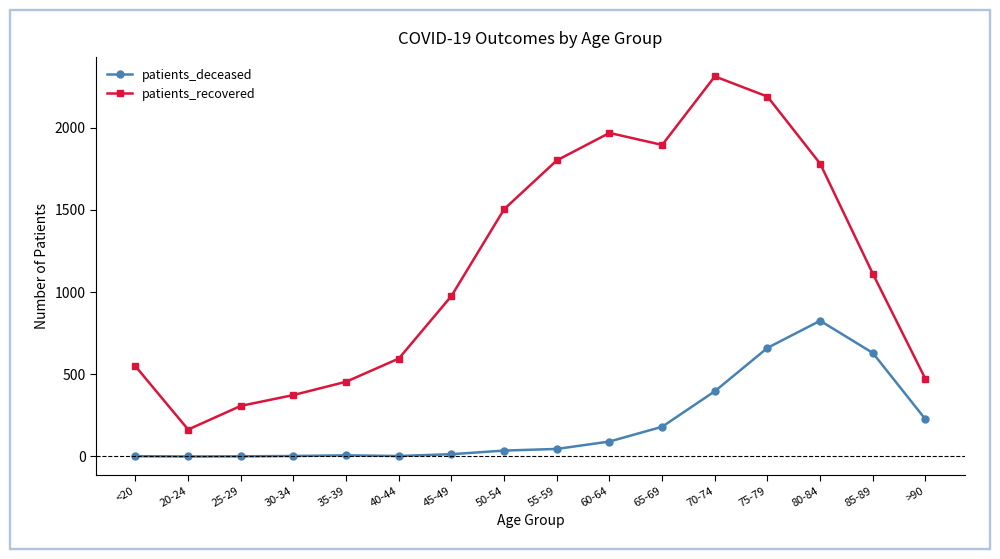

Rank the series at 45-49 from highest to lowest value.

patients_recovered, patients_deceased